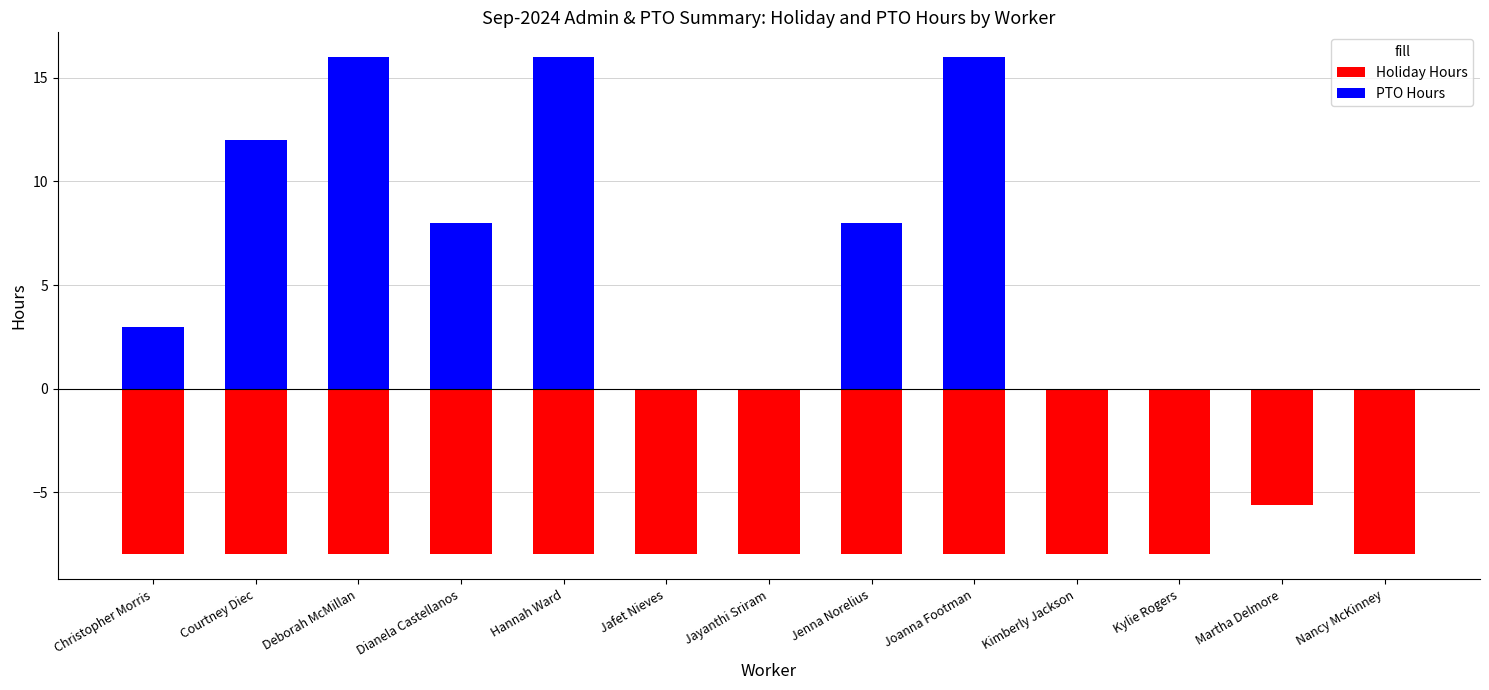

At which label does PTO Hours first exceed 3?

Courtney Diec